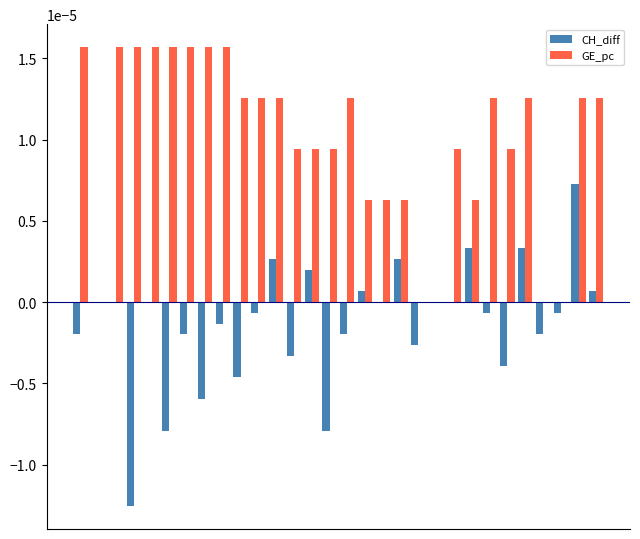

Which series has the largest range (max minus min)?

CH_diff